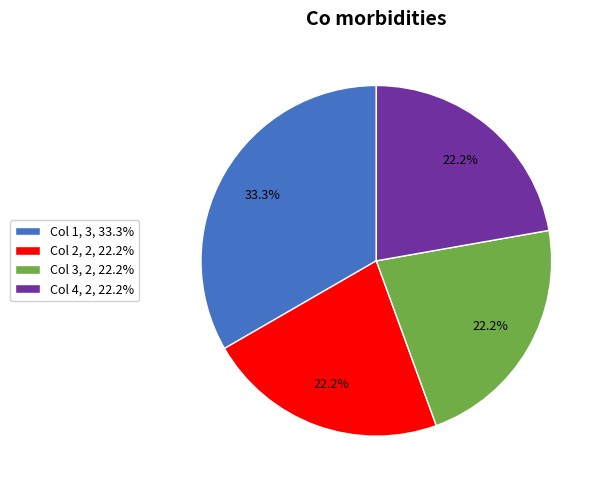

What is the largest slice in the pie chart?

Col 1, 3, 33.3%